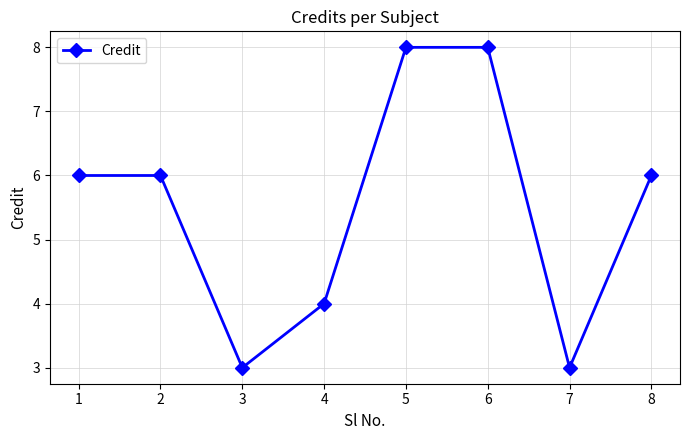

Reading left to right, what are all the values shown in this chart?

6	6	3	4	8	8	3	6